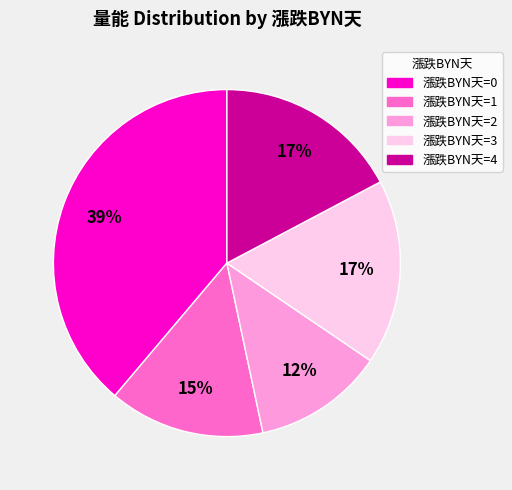

Approximately how many times larger is the value at 漲跌BYN天=4 compared to 漲跌BYN天=2?

1.4